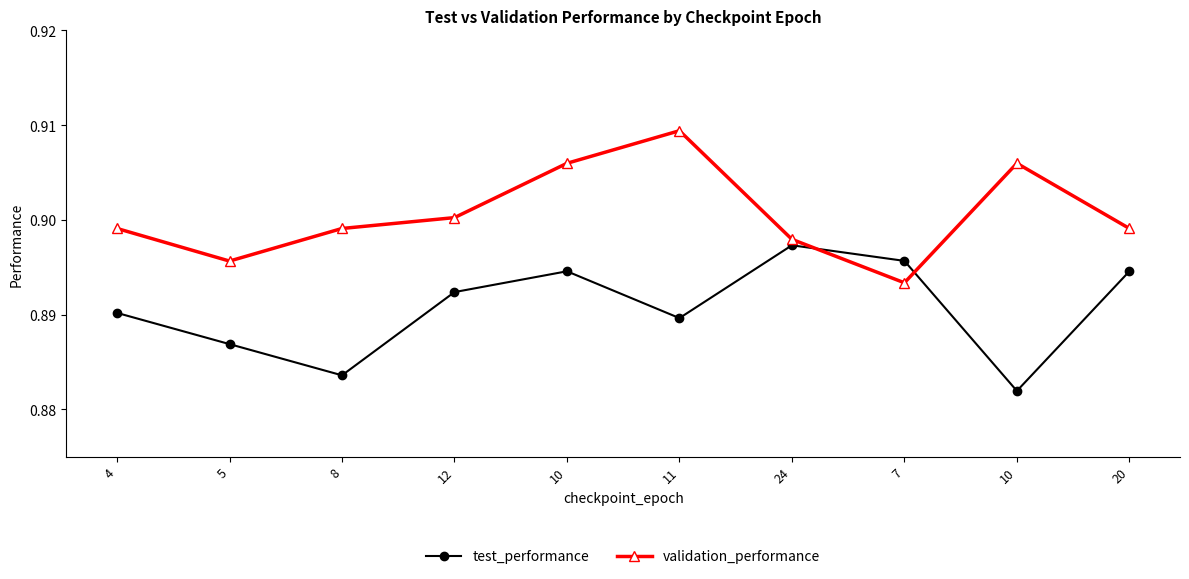

Which series has the widest spread of values?

validation_performance